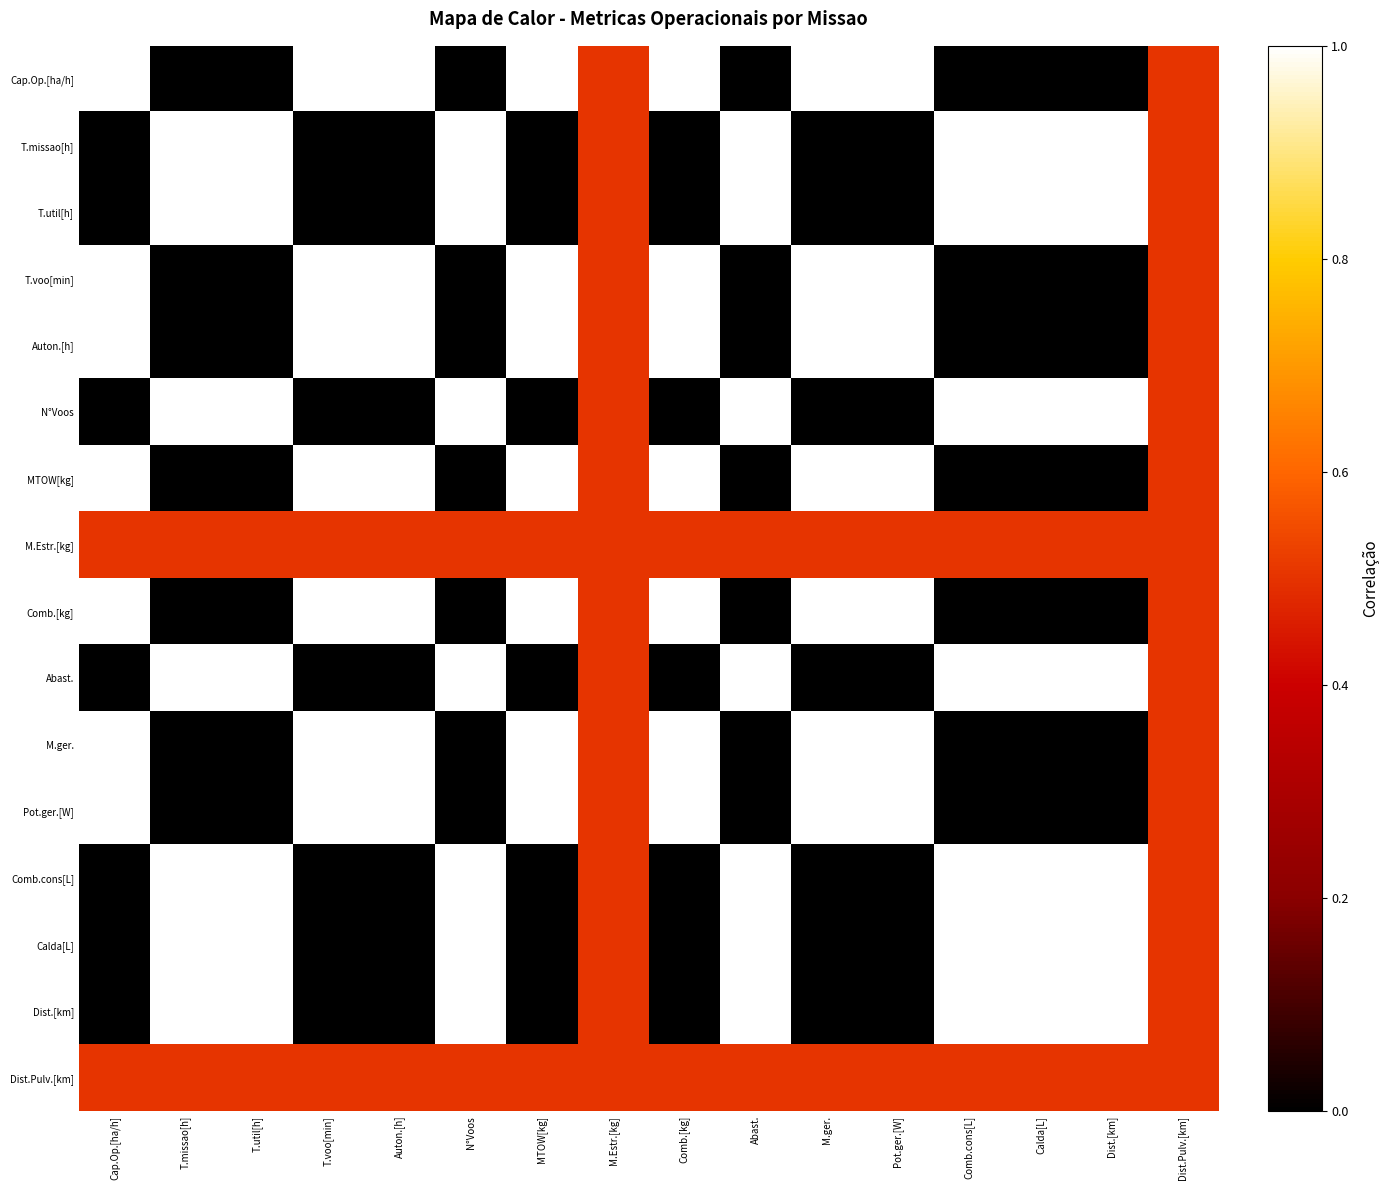

Reading left to right, list all the values displayed in this chart.

Cap.Op.[ha/h]: Cap.Op.[ha/h]=1.0	T.missao[h]=0.0	T.util[h]=0.0	T.voo[min]=1.0	Auton.[h]=1.0	N°Voos=0.0	MTOW[kg]=1.0	M.Estr.[kg]=0.5	Comb.[kg]=1.0	Abast.=0.0	M.ger.=1.0	Pot.ger.[W]=1.0	Comb.cons[L]=0.0	Calda[L]=0.0	Dist.[km]=0.0	Dist.Pulv.[km]=0.5
T.missao[h]: Cap.Op.[ha/h]=0.0	T.missao[h]=1.0	T.util[h]=1.0	T.voo[min]=0.0	Auton.[h]=0.0	N°Voos=1.0	MTOW[kg]=0.0	M.Estr.[kg]=0.5	Comb.[kg]=0.0	Abast.=1.0	M.ger.=0.0	Pot.ger.[W]=0.0	Comb.cons[L]=1.0	Calda[L]=1.0	Dist.[km]=1.0	Dist.Pulv.[km]=0.5
T.util[h]: Cap.Op.[ha/h]=0.0	T.missao[h]=1.0	T.util[h]=1.0	T.voo[min]=0.0	Auton.[h]=0.0	N°Voos=1.0	MTOW[kg]=0.0	M.Estr.[kg]=0.5	Comb.[kg]=0.0	Abast.=1.0	M.ger.=0.0	Pot.ger.[W]=0.0	Comb.cons[L]=1.0	Calda[L]=1.0	Dist.[km]=1.0	Dist.Pulv.[km]=0.5
T.voo[min]: Cap.Op.[ha/h]=1.0	T.missao[h]=0.0	T.util[h]=0.0	T.voo[min]=1.0	Auton.[h]=1.0	N°Voos=0.0	MTOW[kg]=1.0	M.Estr.[kg]=0.5	Comb.[kg]=1.0	Abast.=0.0	M.ger.=1.0	Pot.ger.[W]=1.0	Comb.cons[L]=0.0	Calda[L]=0.0	Dist.[km]=0.0	Dist.Pulv.[km]=0.5
Auton.[h]: Cap.Op.[ha/h]=1.0	T.missao[h]=0.0	T.util[h]=0.0	T.voo[min]=1.0	Auton.[h]=1.0	N°Voos=0.0	MTOW[kg]=1.0	M.Estr.[kg]=0.5	Comb.[kg]=1.0	Abast.=0.0	M.ger.=1.0	Pot.ger.[W]=1.0	Comb.cons[L]=0.0	Calda[L]=0.0	Dist.[km]=0.0	Dist.Pulv.[km]=0.5
N°Voos: Cap.Op.[ha/h]=0.0	T.missao[h]=1.0	T.util[h]=1.0	T.voo[min]=0.0	Auton.[h]=0.0	N°Voos=1.0	MTOW[kg]=0.0	M.Estr.[kg]=0.5	Comb.[kg]=0.0	Abast.=1.0	M.ger.=0.0	Pot.ger.[W]=0.0	Comb.cons[L]=1.0	Calda[L]=1.0	Dist.[km]=1.0	Dist.Pulv.[km]=0.5
MTOW[kg]: Cap.Op.[ha/h]=1.0	T.missao[h]=0.0	T.util[h]=0.0	T.voo[min]=1.0	Auton.[h]=1.0	N°Voos=0.0	MTOW[kg]=1.0	M.Estr.[kg]=0.5	Comb.[kg]=1.0	Abast.=0.0	M.ger.=1.0	Pot.ger.[W]=1.0	Comb.cons[L]=0.0	Calda[L]=0.0	Dist.[km]=0.0	Dist.Pulv.[km]=0.5
M.Estr.[kg]: Cap.Op.[ha/h]=0.5	T.missao[h]=0.5	T.util[h]=0.5	T.voo[min]=0.5	Auton.[h]=0.5	N°Voos=0.5	MTOW[kg]=0.5	M.Estr.[kg]=0.5	Comb.[kg]=0.5	Abast.=0.5	M.ger.=0.5	Pot.ger.[W]=0.5	Comb.cons[L]=0.5	Calda[L]=0.5	Dist.[km]=0.5	Dist.Pulv.[km]=0.5
Comb.[kg]: Cap.Op.[ha/h]=1.0	T.missao[h]=0.0	T.util[h]=0.0	T.voo[min]=1.0	Auton.[h]=1.0	N°Voos=0.0	MTOW[kg]=1.0	M.Estr.[kg]=0.5	Comb.[kg]=1.0	Abast.=0.0	M.ger.=1.0	Pot.ger.[W]=1.0	Comb.cons[L]=0.0	Calda[L]=0.0	Dist.[km]=0.0	Dist.Pulv.[km]=0.5
Abast.: Cap.Op.[ha/h]=0.0	T.missao[h]=1.0	T.util[h]=1.0	T.voo[min]=0.0	Auton.[h]=0.0	N°Voos=1.0	MTOW[kg]=0.0	M.Estr.[kg]=0.5	Comb.[kg]=0.0	Abast.=1.0	M.ger.=0.0	Pot.ger.[W]=0.0	Comb.cons[L]=1.0	Calda[L]=1.0	Dist.[km]=1.0	Dist.Pulv.[km]=0.5
M.ger.: Cap.Op.[ha/h]=1.0	T.missao[h]=0.0	T.util[h]=0.0	T.voo[min]=1.0	Auton.[h]=1.0	N°Voos=0.0	MTOW[kg]=1.0	M.Estr.[kg]=0.5	Comb.[kg]=1.0	Abast.=0.0	M.ger.=1.0	Pot.ger.[W]=1.0	Comb.cons[L]=0.0	Calda[L]=0.0	Dist.[km]=0.0	Dist.Pulv.[km]=0.5
Pot.ger.[W]: Cap.Op.[ha/h]=1.0	T.missao[h]=0.0	T.util[h]=0.0	T.voo[min]=1.0	Auton.[h]=1.0	N°Voos=0.0	MTOW[kg]=1.0	M.Estr.[kg]=0.5	Comb.[kg]=1.0	Abast.=0.0	M.ger.=1.0	Pot.ger.[W]=1.0	Comb.cons[L]=0.0	Calda[L]=0.0	Dist.[km]=0.0	Dist.Pulv.[km]=0.5
Comb.cons[L]: Cap.Op.[ha/h]=0.0	T.missao[h]=1.0	T.util[h]=1.0	T.voo[min]=0.0	Auton.[h]=0.0	N°Voos=1.0	MTOW[kg]=0.0	M.Estr.[kg]=0.5	Comb.[kg]=0.0	Abast.=1.0	M.ger.=0.0	Pot.ger.[W]=0.0	Comb.cons[L]=1.0	Calda[L]=1.0	Dist.[km]=1.0	Dist.Pulv.[km]=0.5
Calda[L]: Cap.Op.[ha/h]=0.0	T.missao[h]=1.0	T.util[h]=1.0	T.voo[min]=0.0	Auton.[h]=0.0	N°Voos=1.0	MTOW[kg]=0.0	M.Estr.[kg]=0.5	Comb.[kg]=0.0	Abast.=1.0	M.ger.=0.0	Pot.ger.[W]=0.0	Comb.cons[L]=1.0	Calda[L]=1.0	Dist.[km]=1.0	Dist.Pulv.[km]=0.5
Dist.[km]: Cap.Op.[ha/h]=0.0	T.missao[h]=1.0	T.util[h]=1.0	T.voo[min]=0.0	Auton.[h]=0.0	N°Voos=1.0	MTOW[kg]=0.0	M.Estr.[kg]=0.5	Comb.[kg]=0.0	Abast.=1.0	M.ger.=0.0	Pot.ger.[W]=0.0	Comb.cons[L]=1.0	Calda[L]=1.0	Dist.[km]=1.0	Dist.Pulv.[km]=0.5
Dist.Pulv.[km]: Cap.Op.[ha/h]=0.5	T.missao[h]=0.5	T.util[h]=0.5	T.voo[min]=0.5	Auton.[h]=0.5	N°Voos=0.5	MTOW[kg]=0.5	M.Estr.[kg]=0.5	Comb.[kg]=0.5	Abast.=0.5	M.ger.=0.5	Pot.ger.[W]=0.5	Comb.cons[L]=0.5	Calda[L]=0.5	Dist.[km]=0.5	Dist.Pulv.[km]=0.5